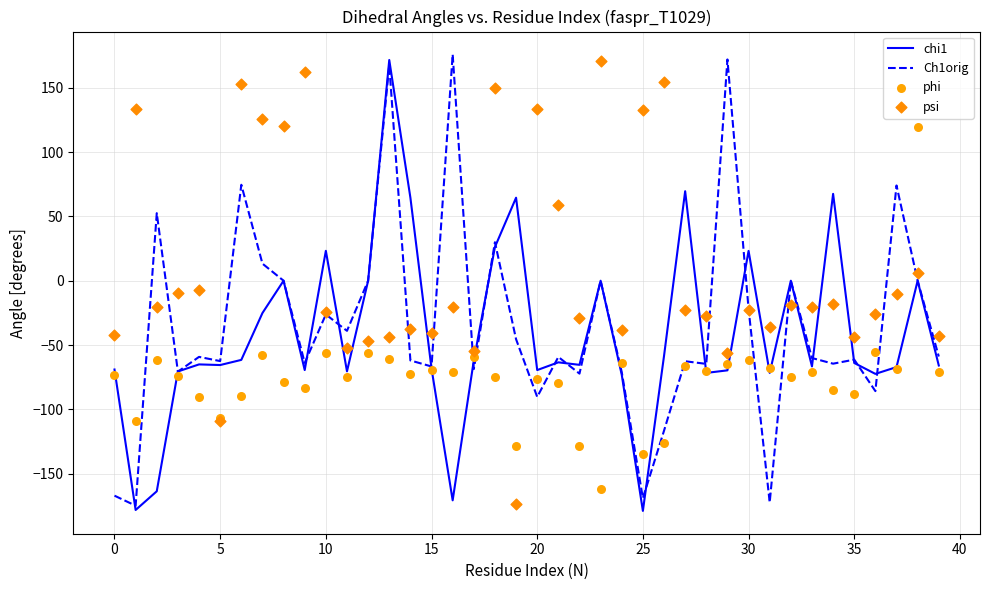

Which series has the largest total across all categories?

psi